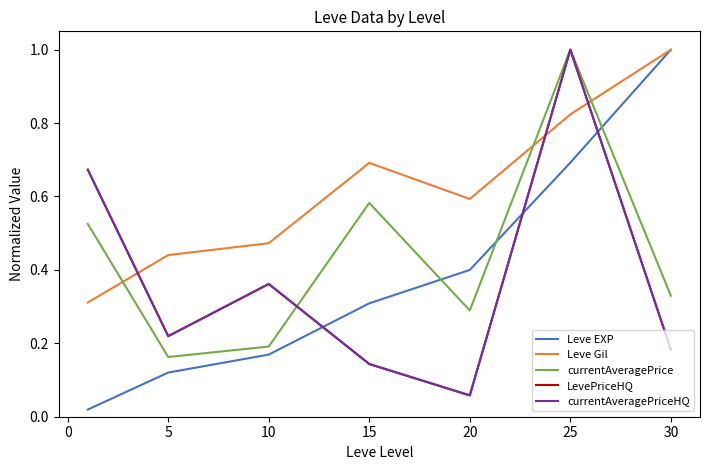

At which label does currentAveragePrice reach its peak?

25